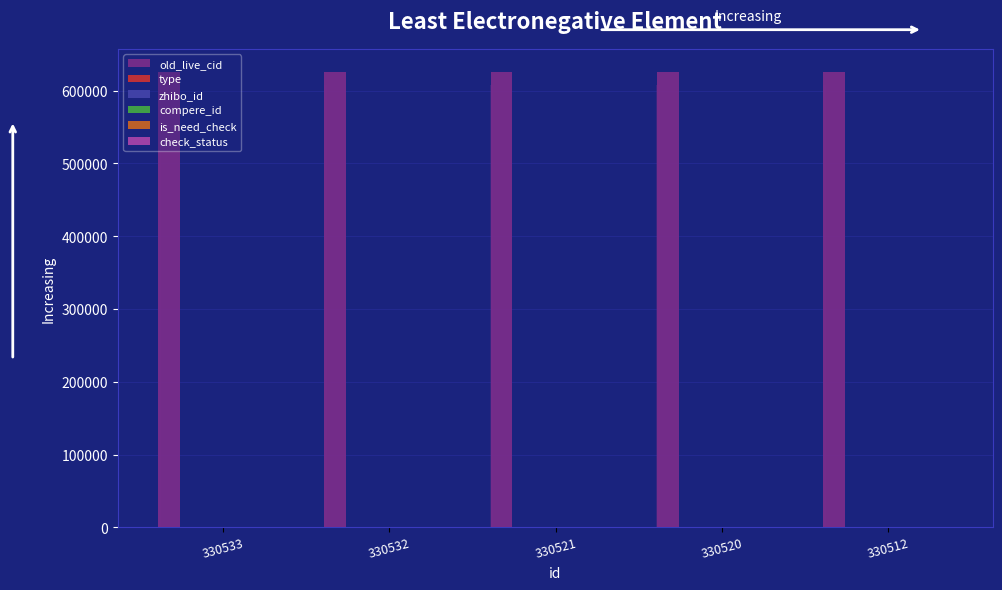

Does the chart contain any negative values?

No